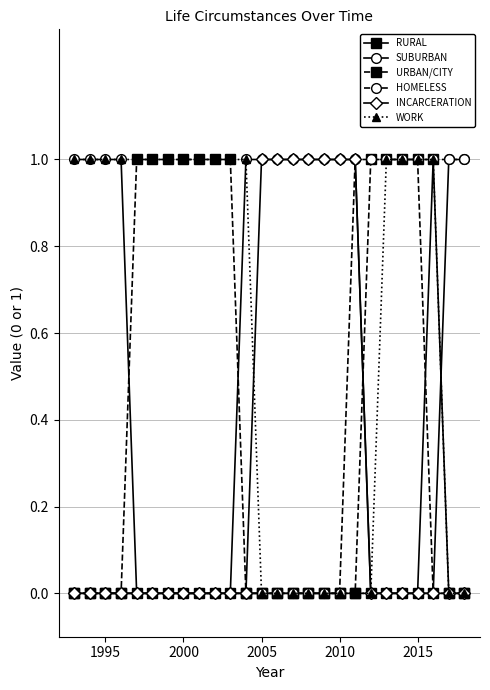

Which series has the largest total across all categories?

WORK